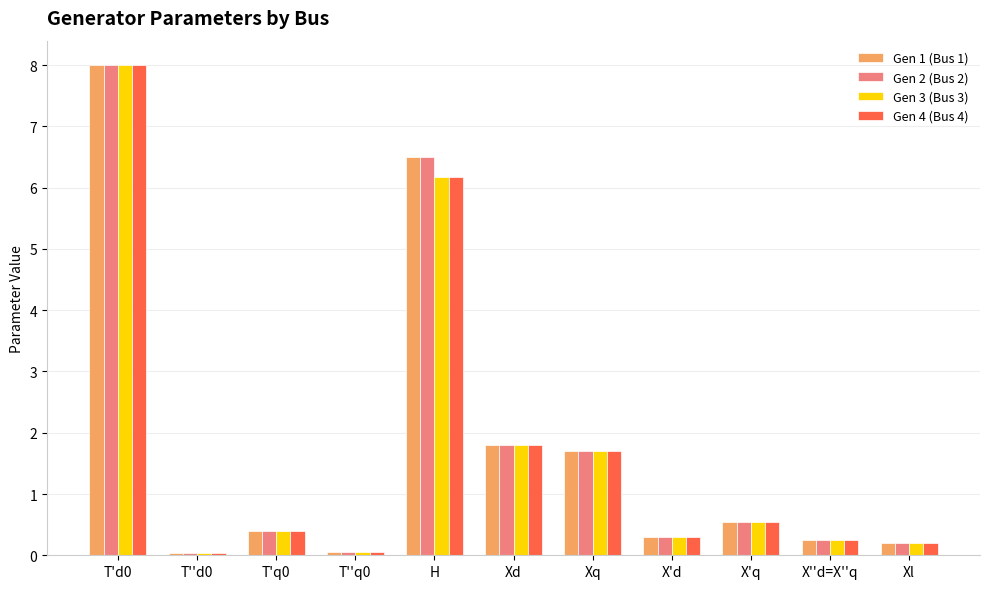

How many bars are there in total?

44